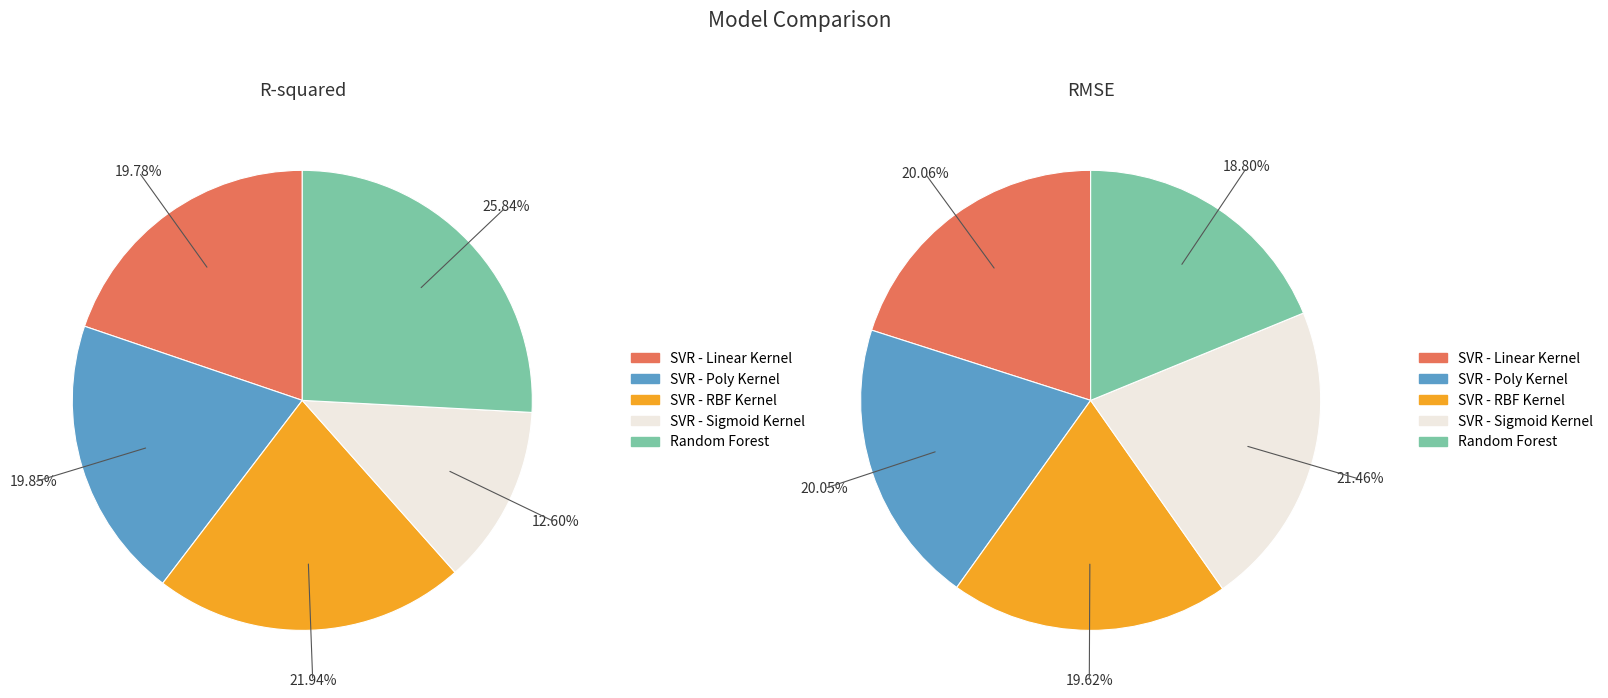

How many slices are in this pie chart?

5